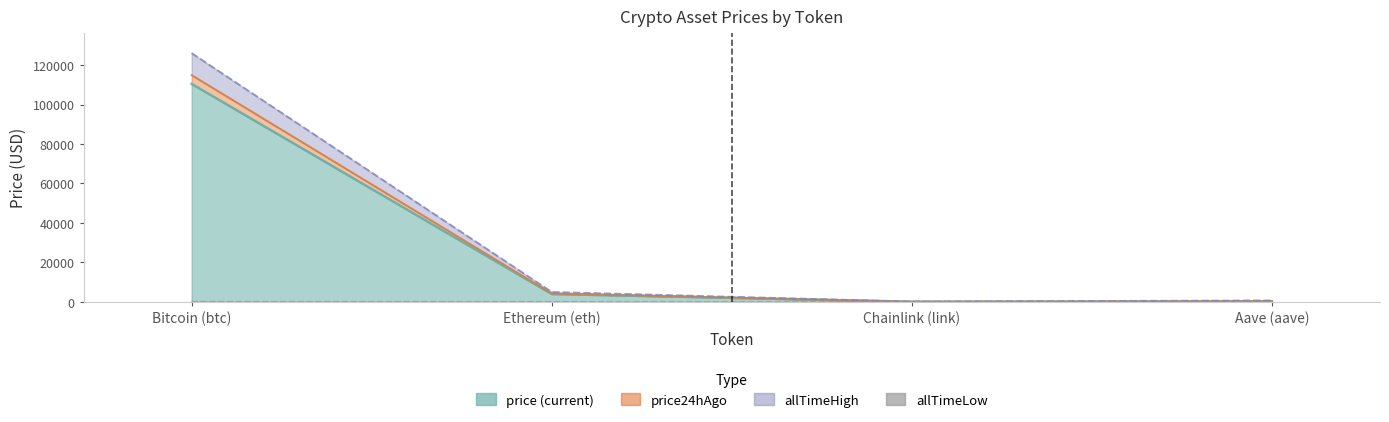

How many interior local valleys (lower than both neighbors) does the data have?

1